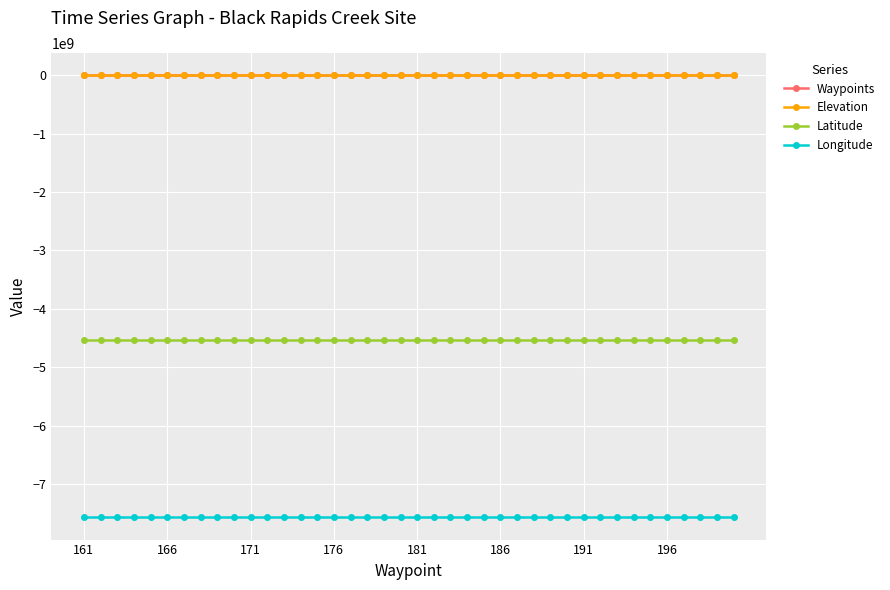

True or false: Waypoints and Longitude intersect in this chart.

False